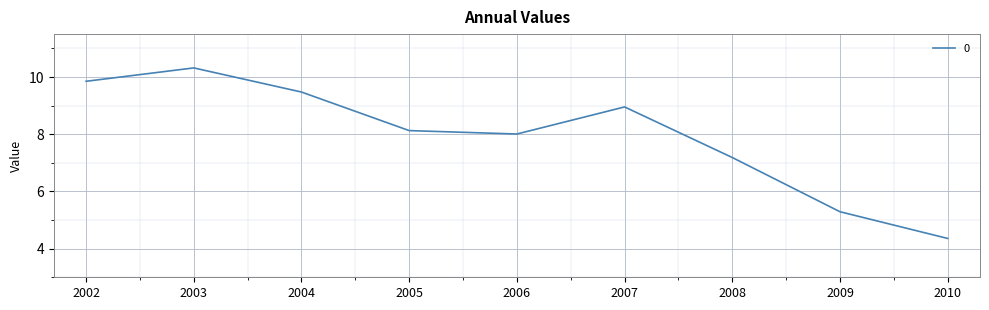

Rank the categories by value from lowest to highest.

2010, 2009, 2008, 2006, 2005, 2007, 2004, 2002, 2003